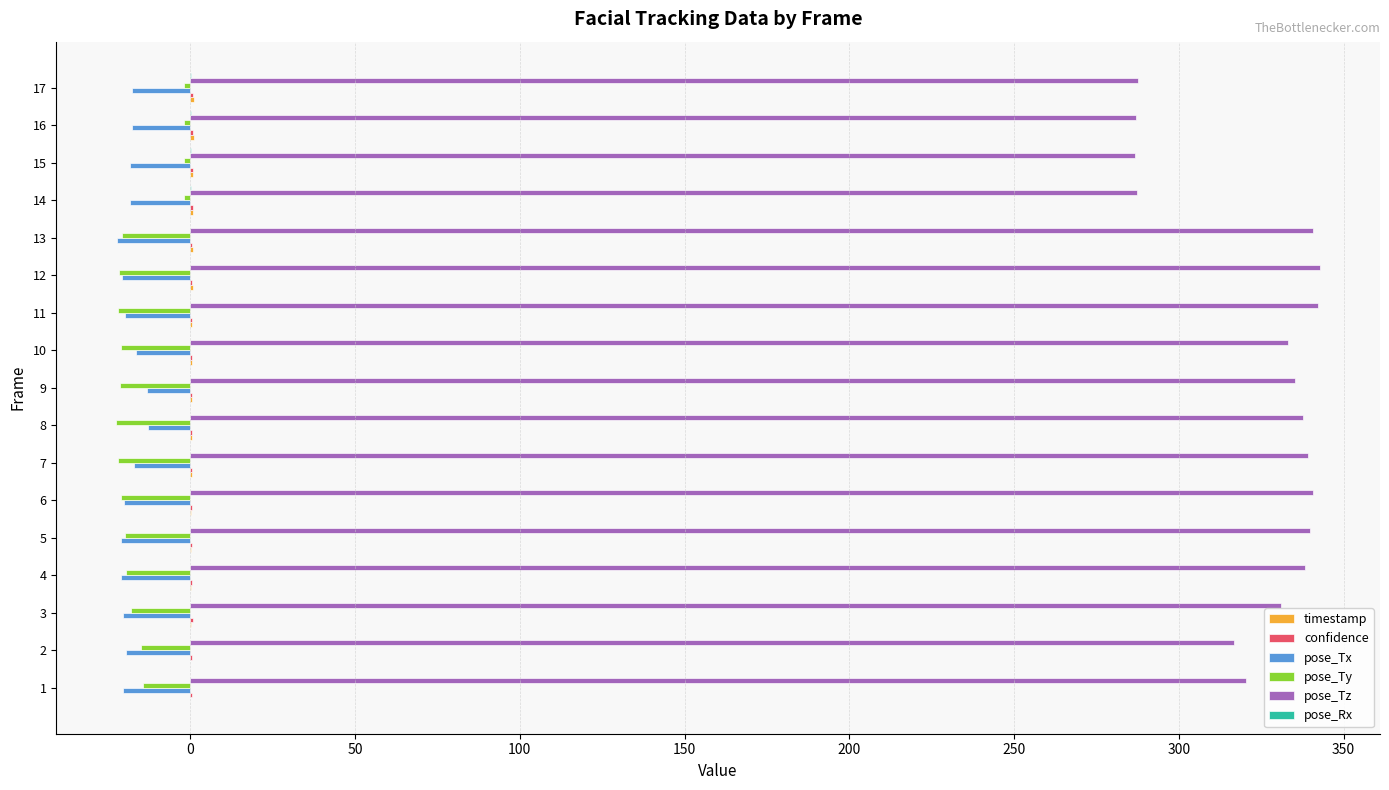

What is the highest value of the pose_Tx series?

-12.8